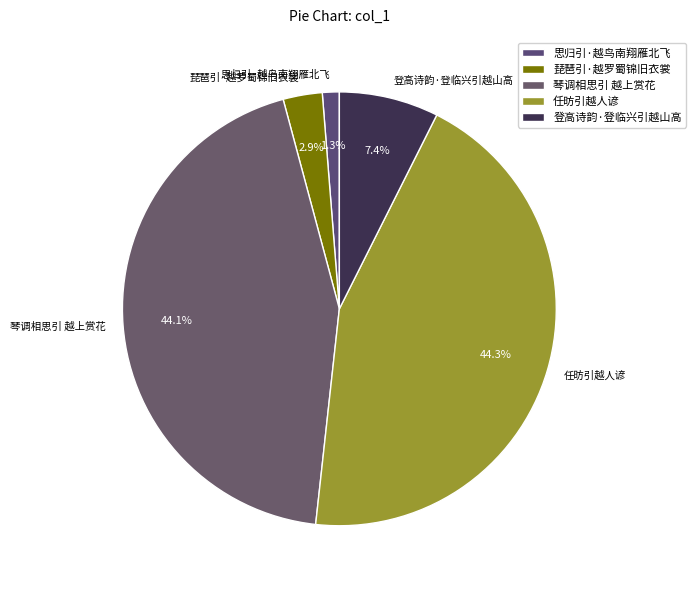

How many slices are in this pie chart?

5